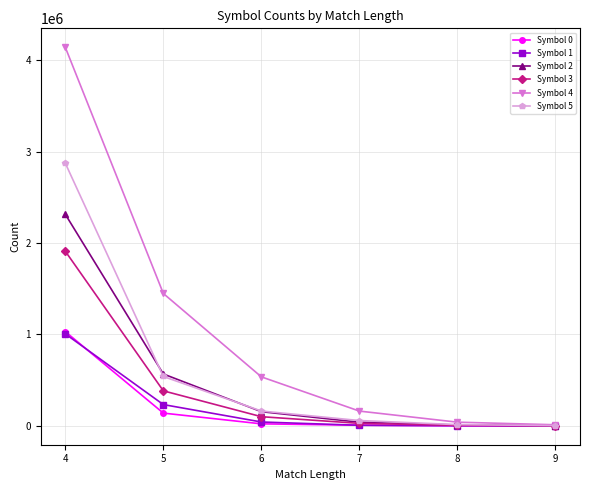

What is the difference between the highest and lowest values at 5?

1309172